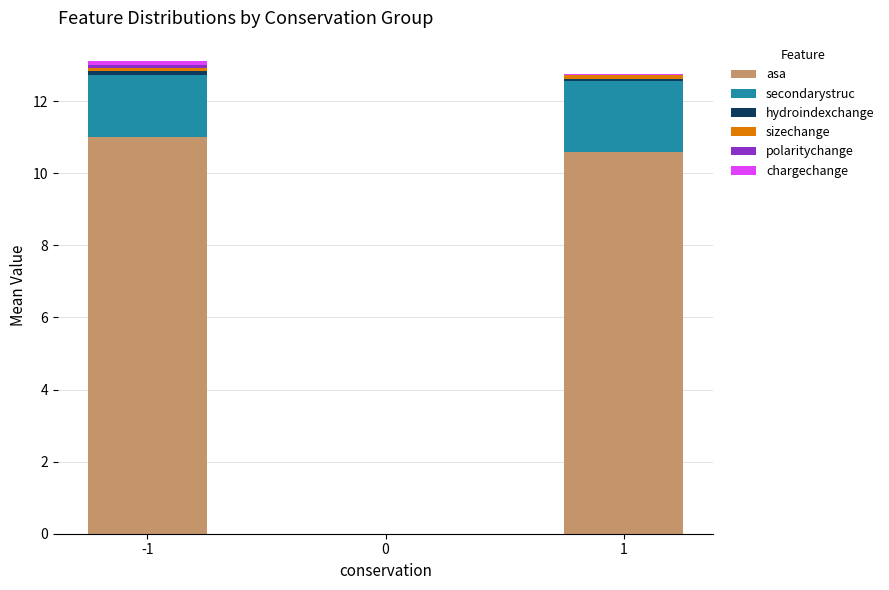

The value of asa at -1 is 17.3. True or false?

False